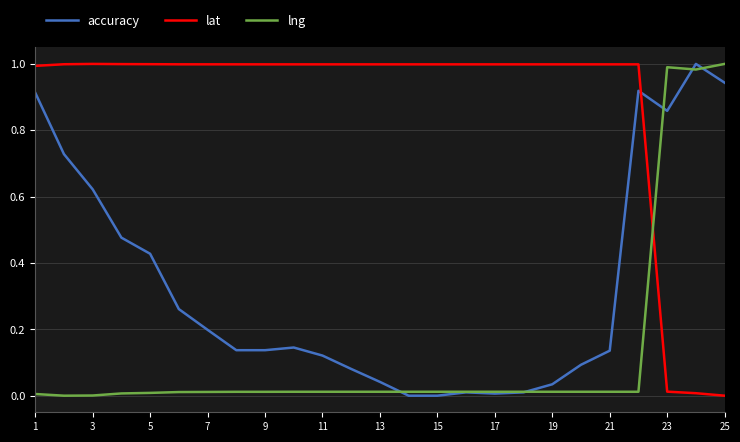

Which series has the largest total across all categories?

lat